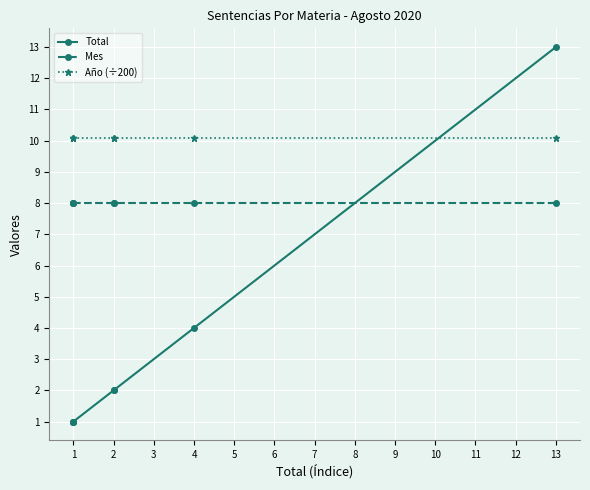

Count the number of data series in this chart.

3